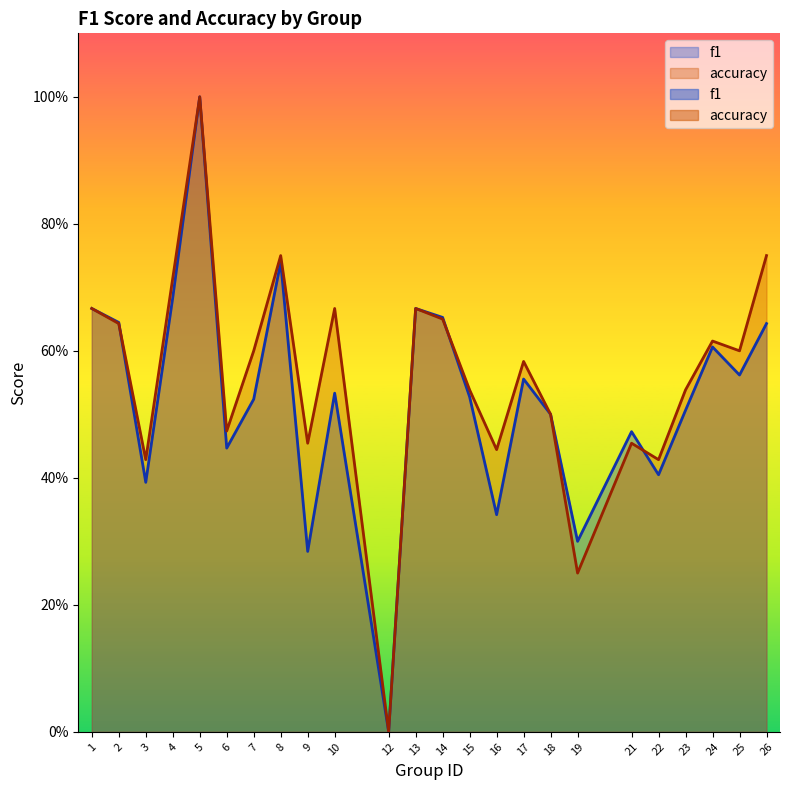

Which category has the highest value in the f1 series?

5